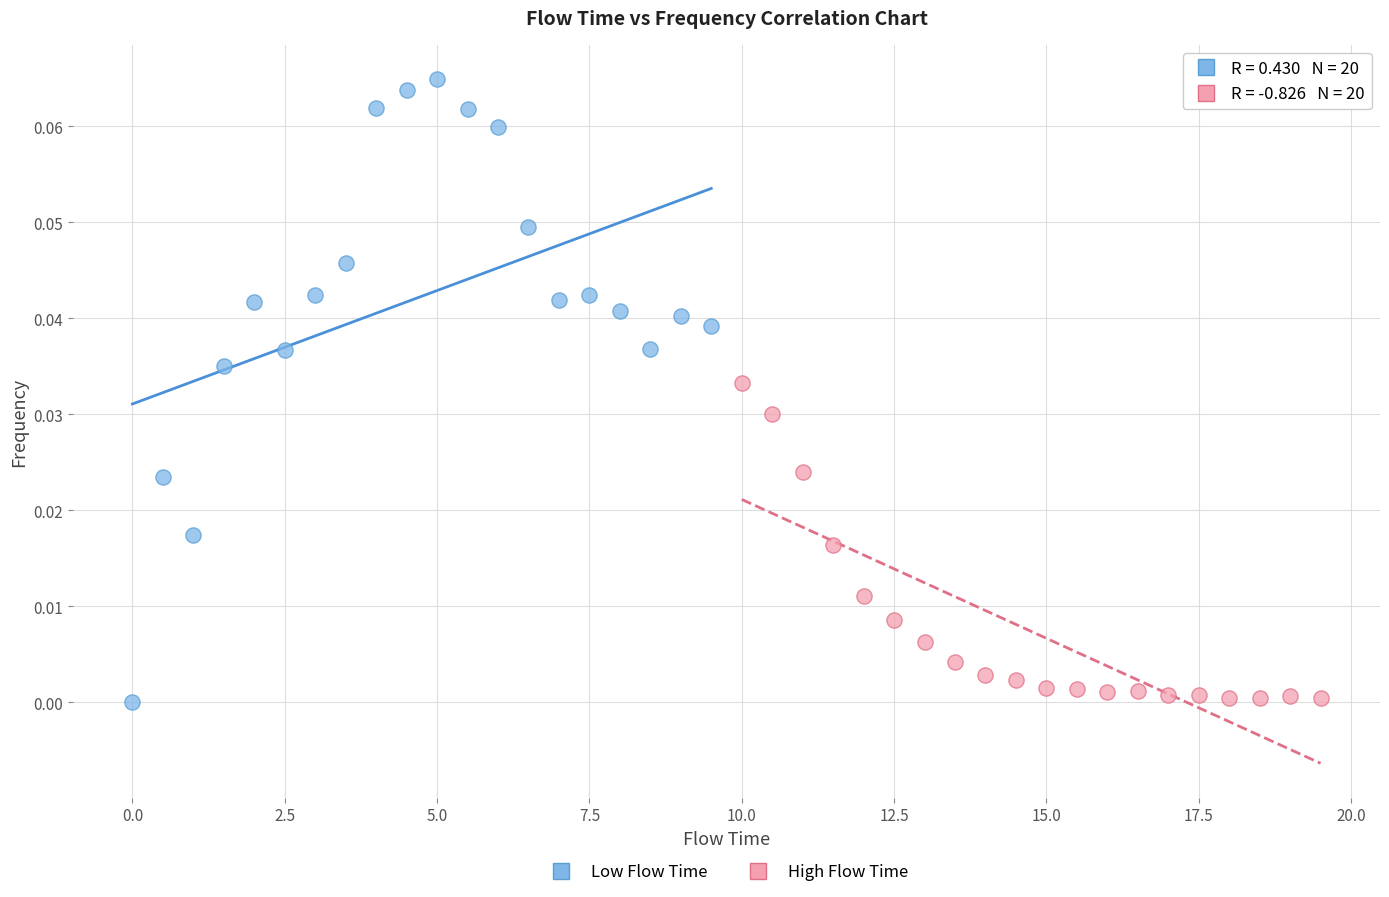

Which series reaches the maximum Y coordinate?

Low Flow Time